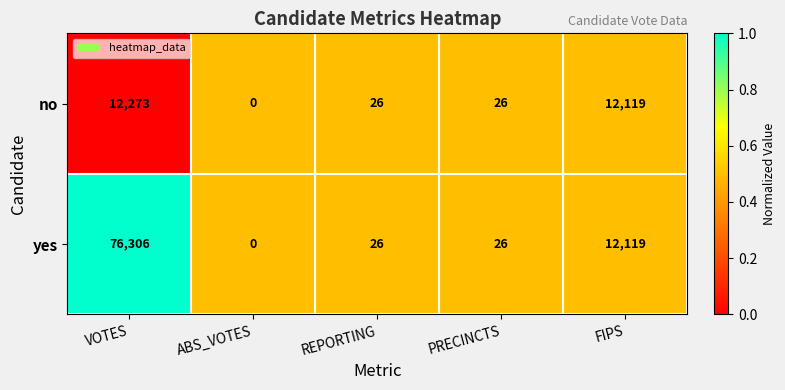

Which series has the largest total across all categories?

yes